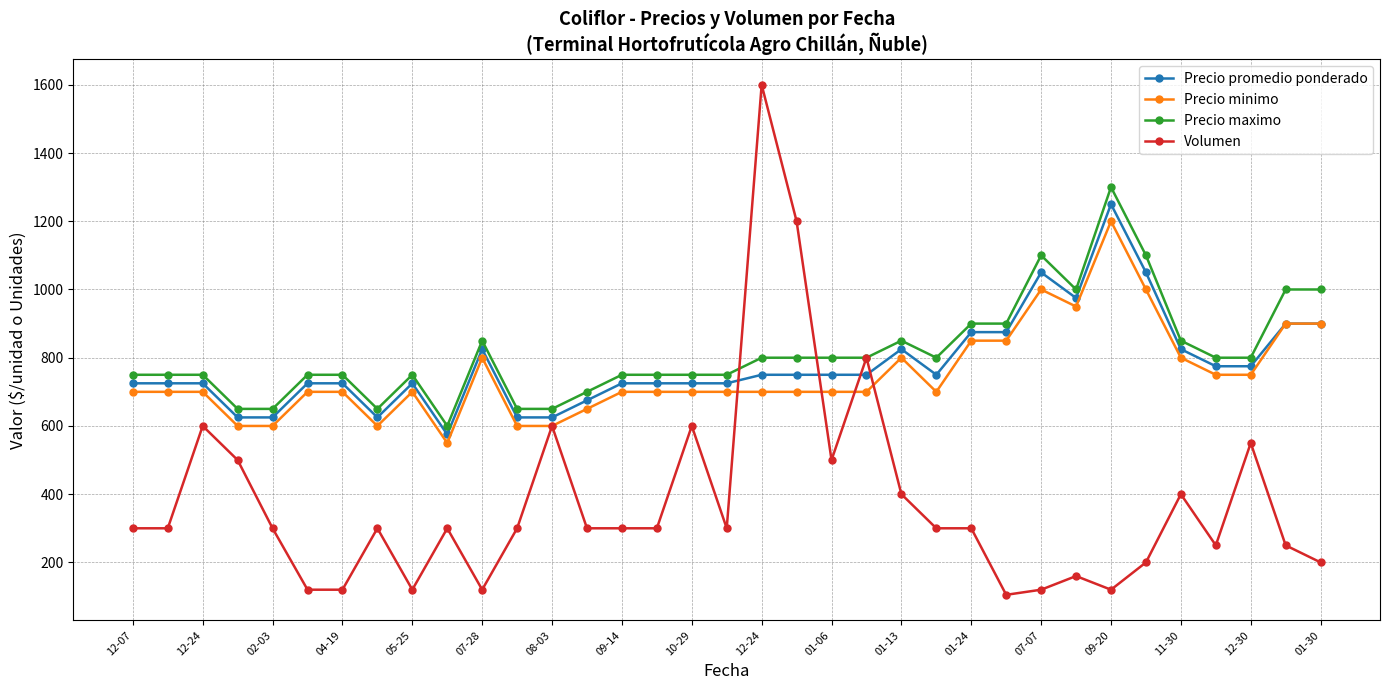

Which series has the widest spread of values?

Volumen